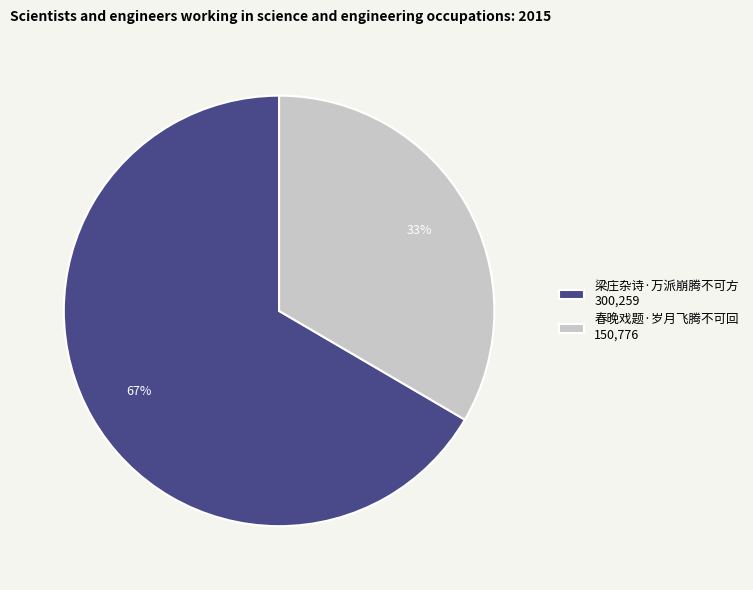

Count the number of slices in the pie.

2